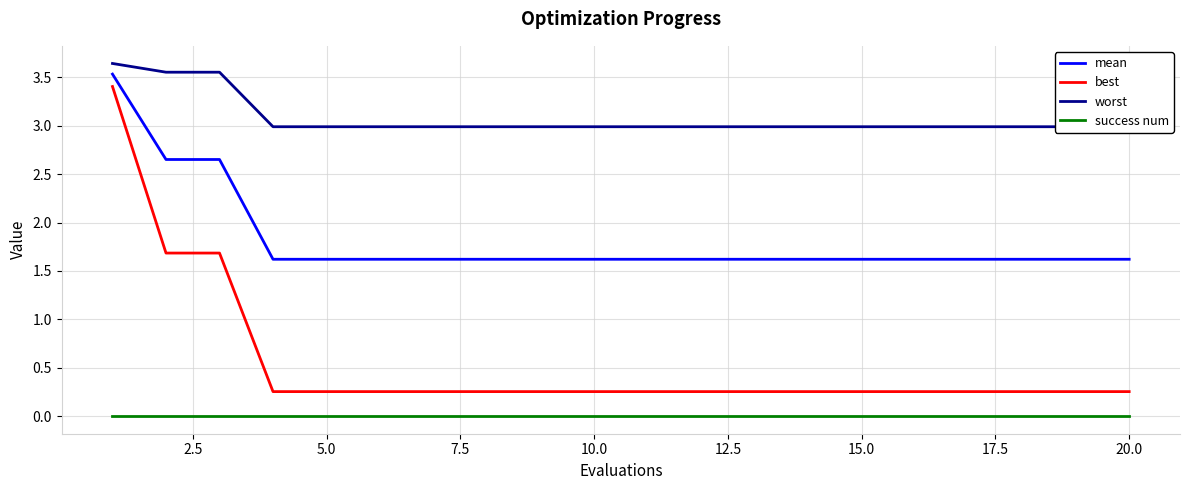

List the series in order of their overall mean, highest first.

worst, mean, best, success num